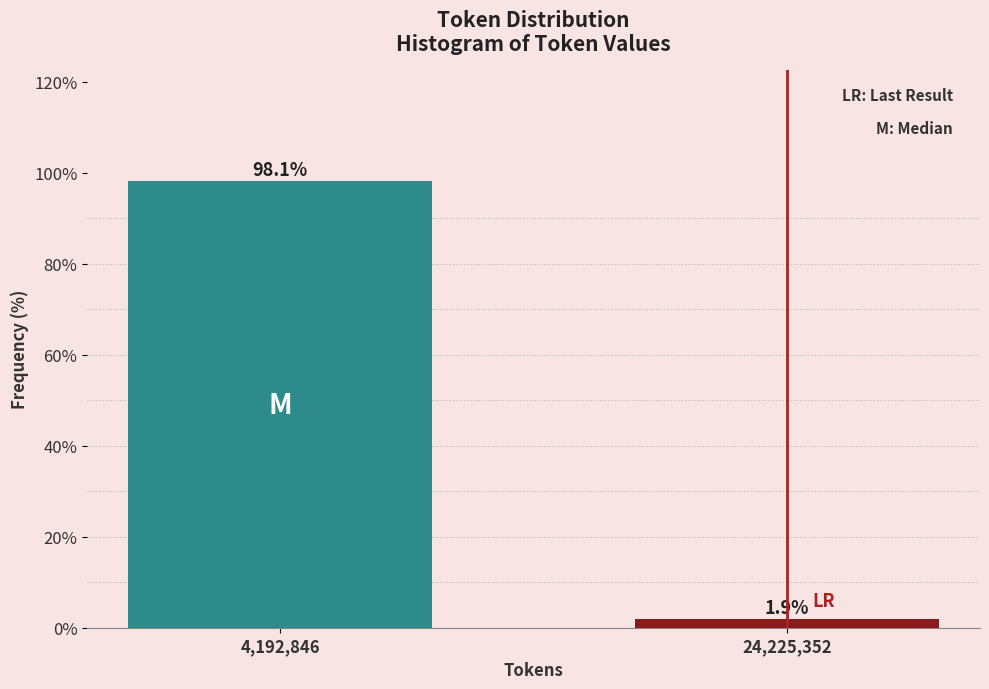

Reading left to right, list all the values displayed in this chart.

98.1	1.9